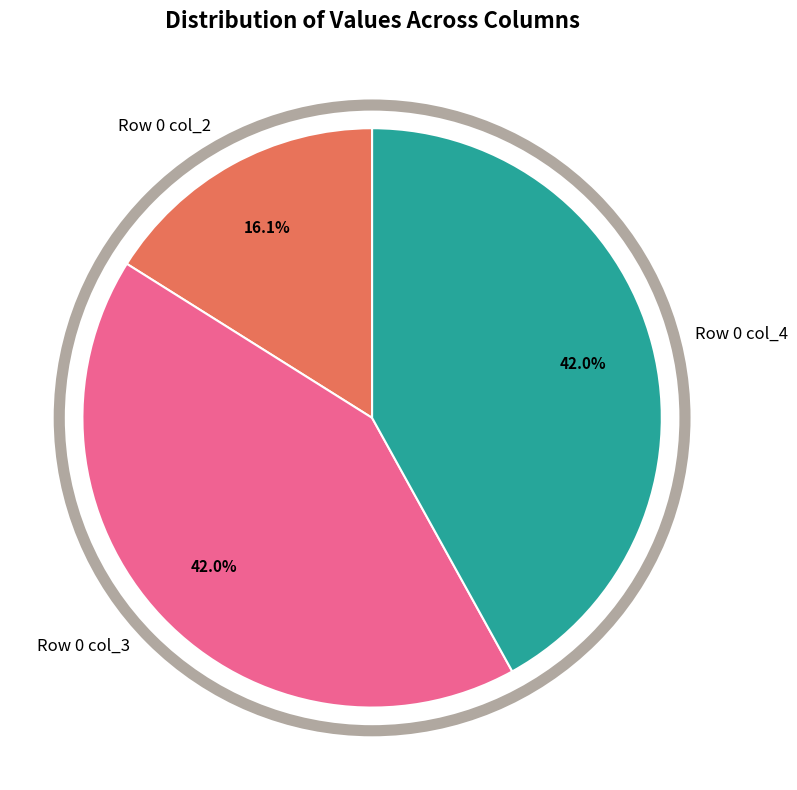

What percentage is NOT represented by Row 0 col_4?

58.0%